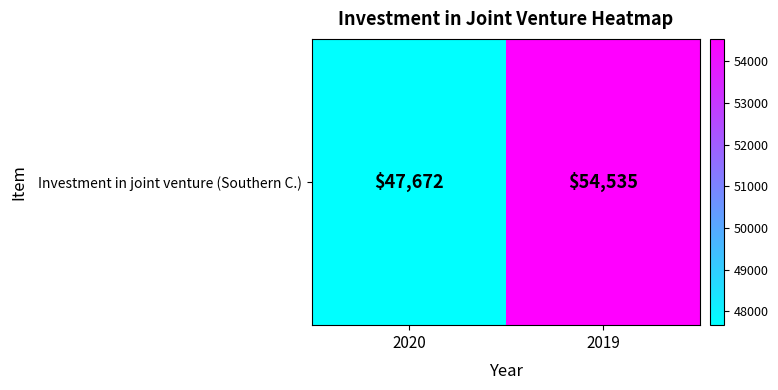

The chart shows a value of 82139 at 2019. True or false?

False